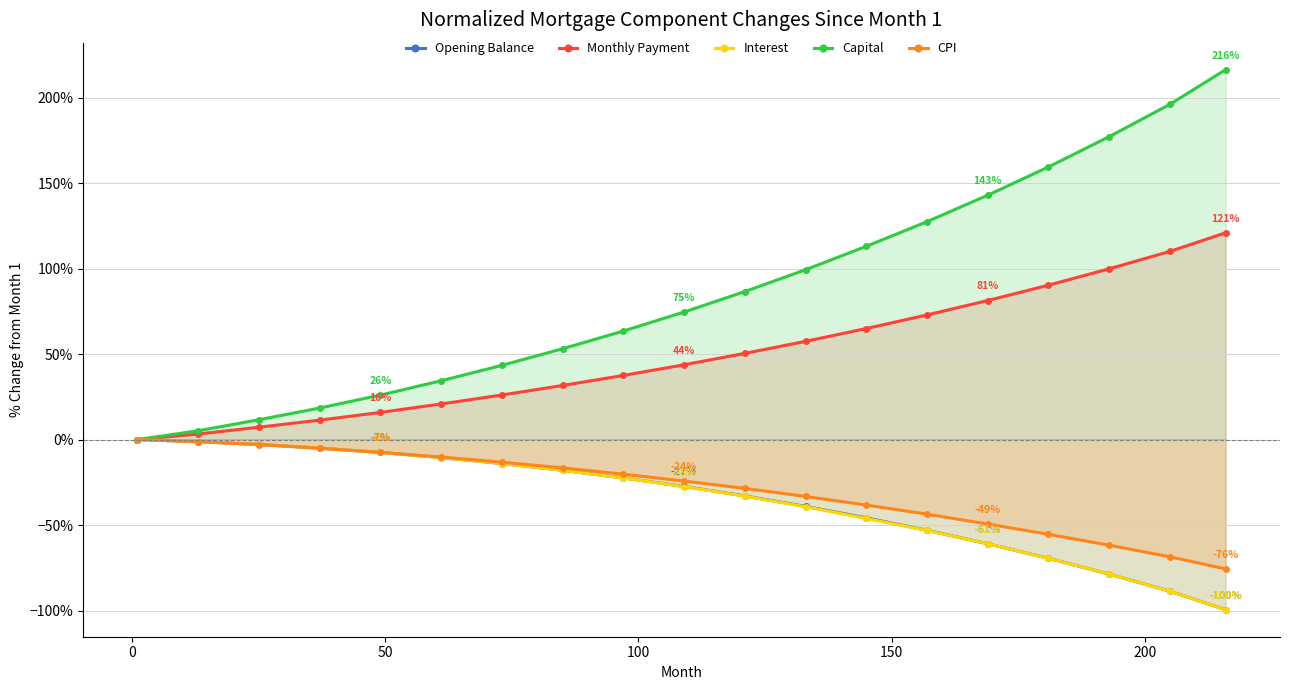

How many values in the Monthly Payment series are below 43?

9